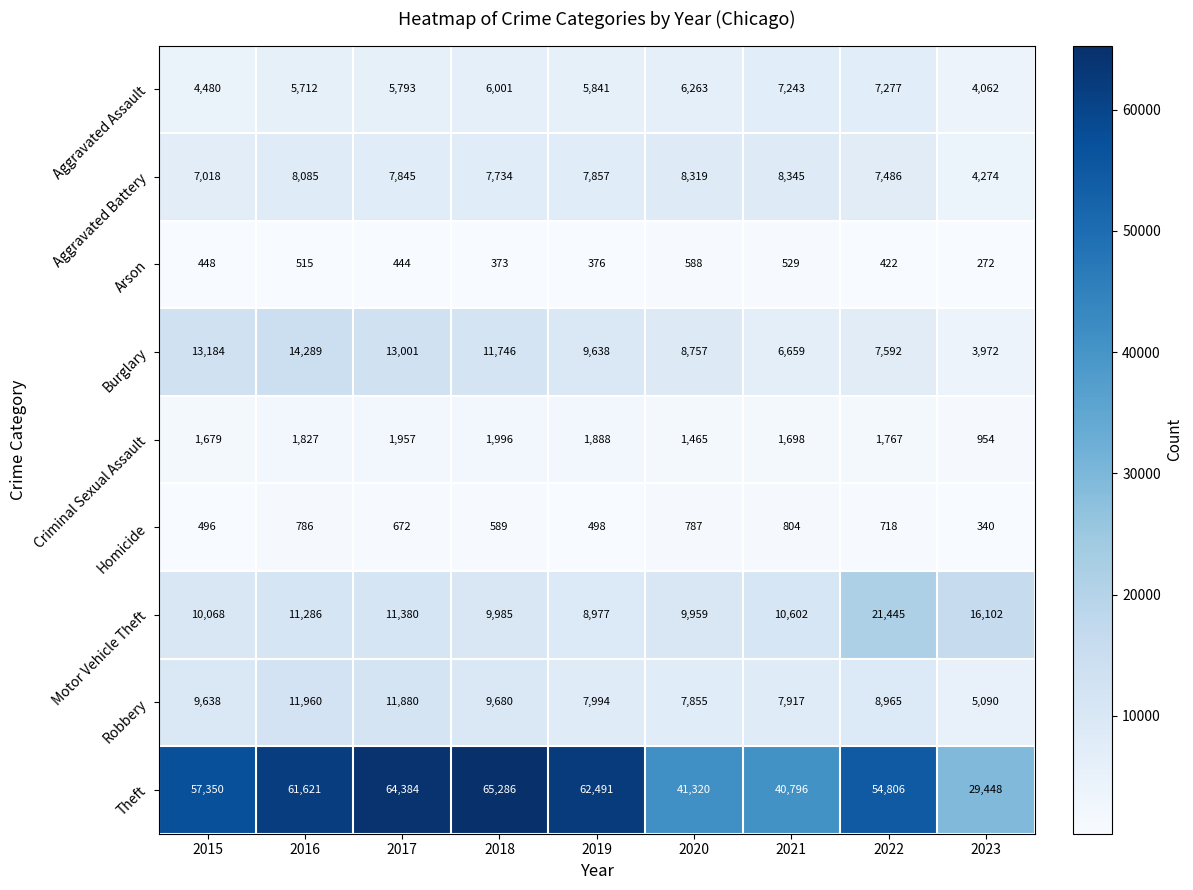

The value of Aggravated Battery at 2019 is 3993. True or false?

False